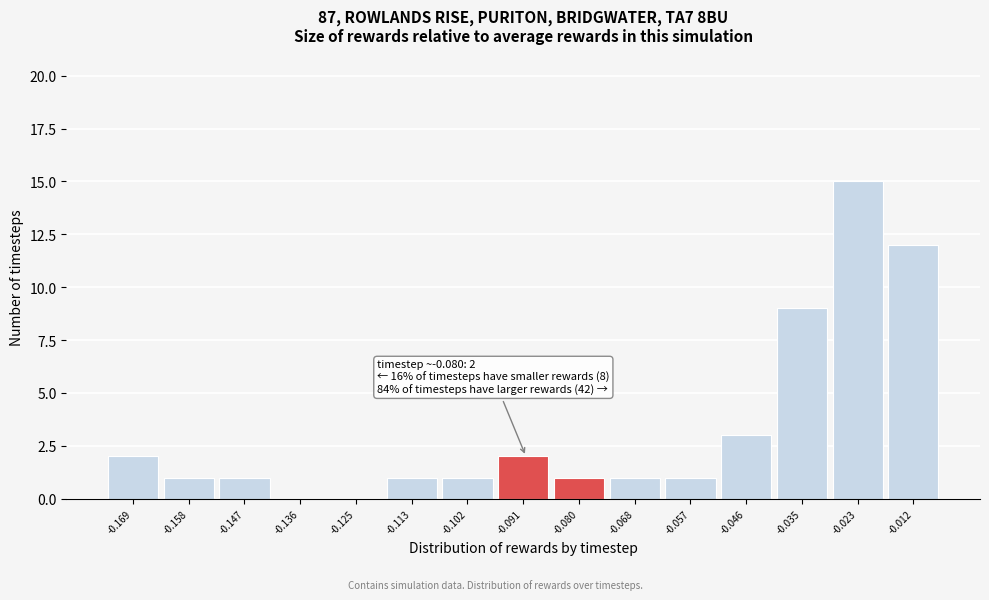

Reading right to left, extract all data points from this chart.

-0.012=12	-0.023=15	-0.035=9	-0.046=3	-0.057=1	-0.068=1	-0.080=1	-0.091=2	-0.102=1	-0.113=1	-0.125=0	-0.136=0	-0.147=1	-0.158=1	-0.169=2